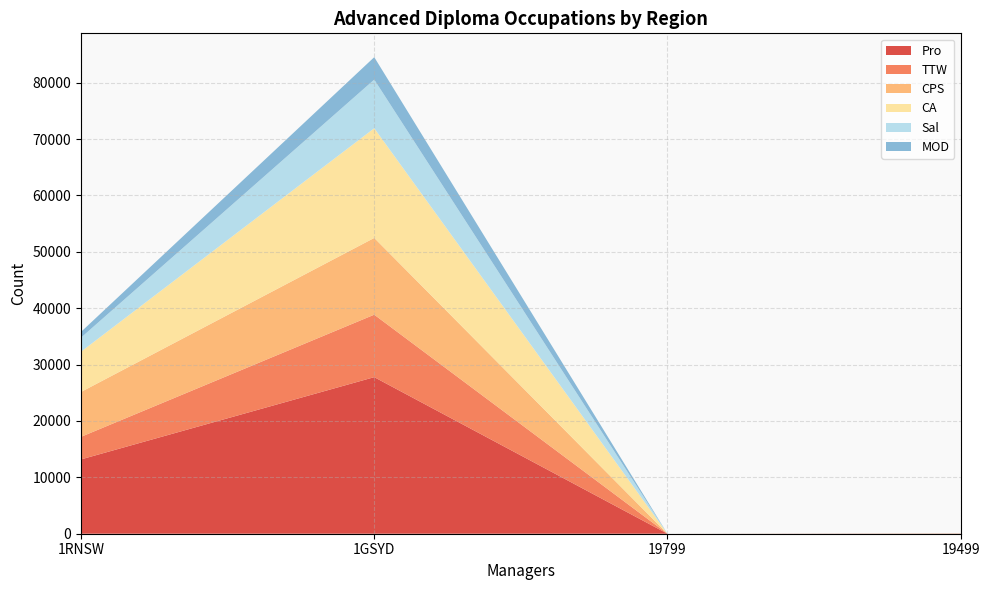

Reading left to right, extract all data points from this chart.

Pro: 13185	27775	0	27
TTW: 4004	11081	0	7
CPS: 7961	13614	0	18
CA: 7145	19457	0	14
Sal: 2493	8631	0	4
MOD: 1018	3981	0	10